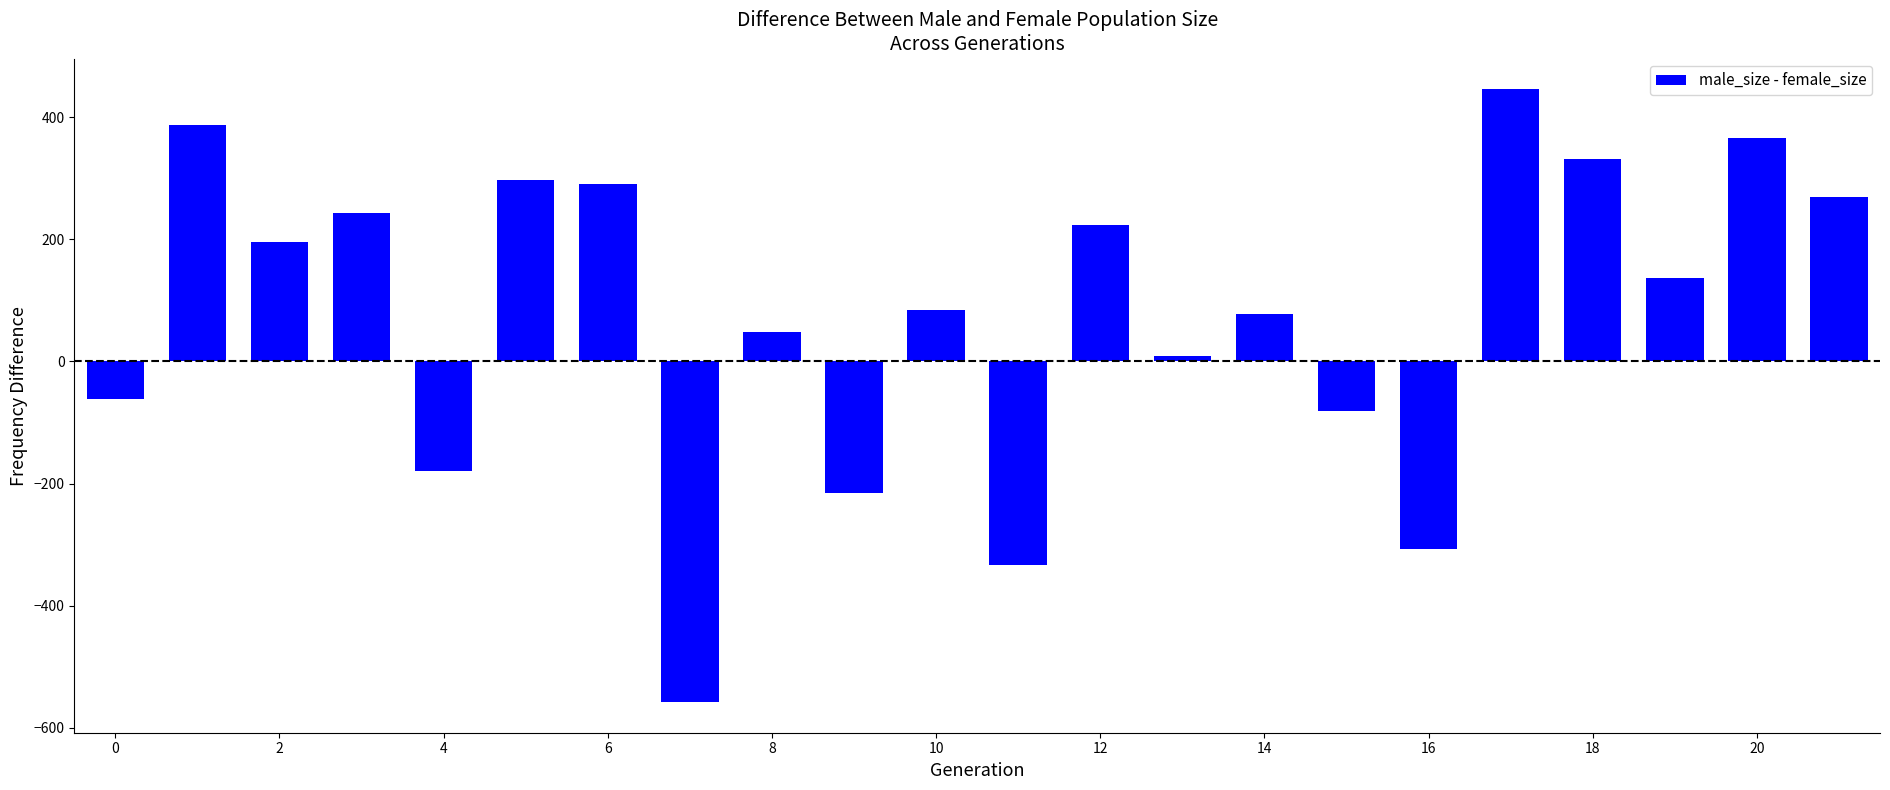

What is the maximum value shown in the chart?

446